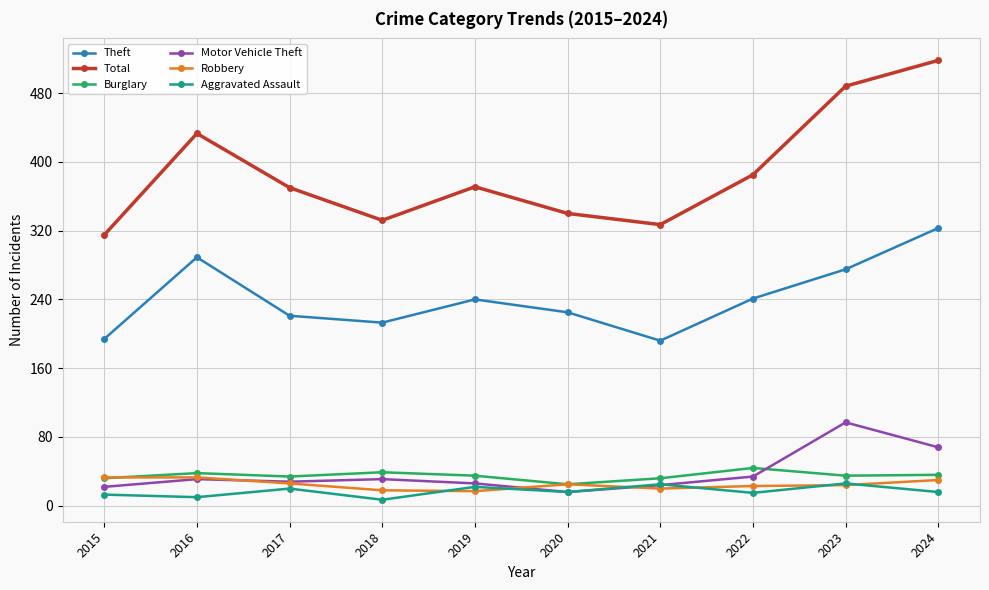

Count the Robbery values in the range 20 to 30.

6